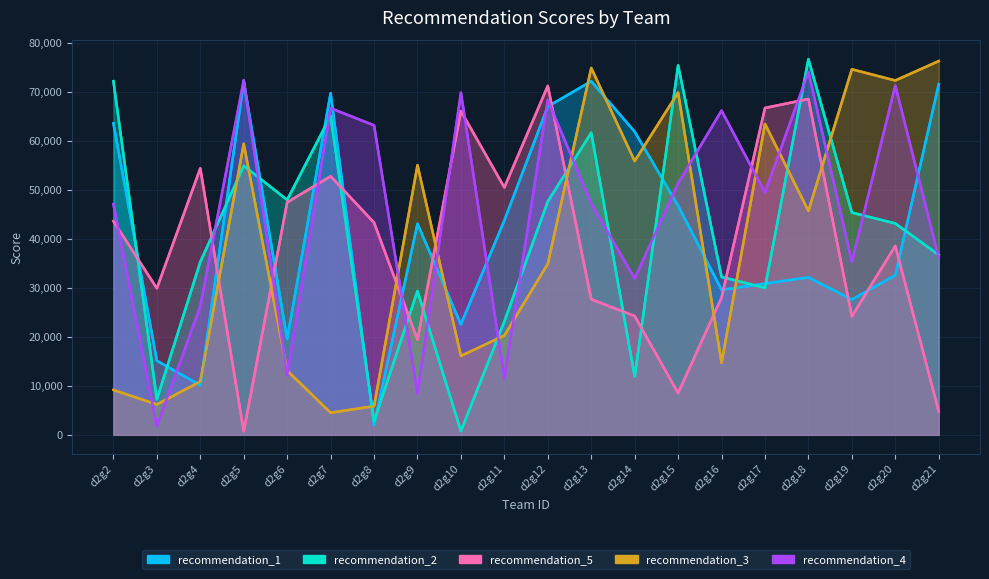

What is the value of the recommendation_4 point at the 11th from the left?

68344